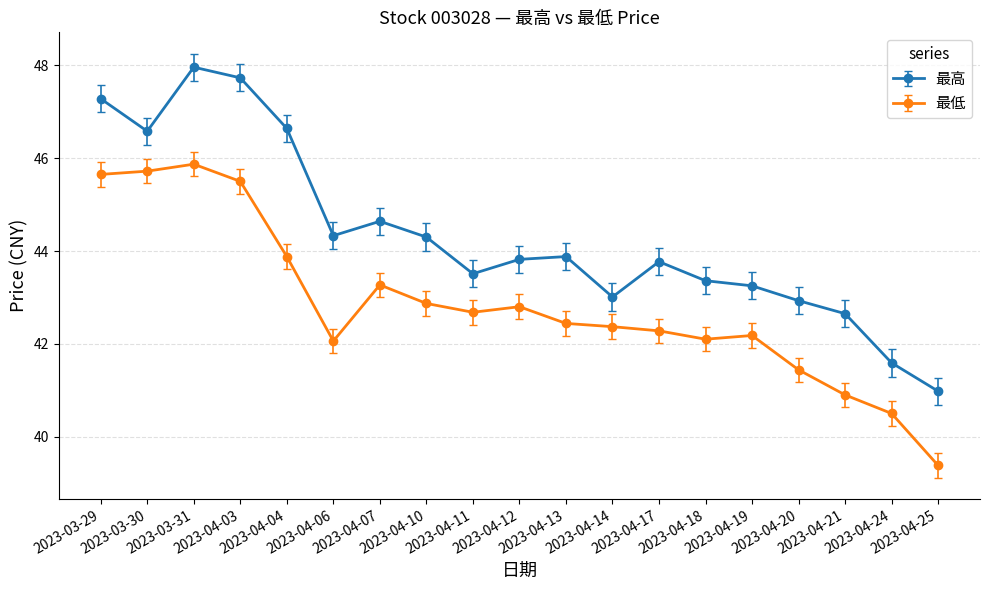

What is the value of the 最低 point at the 16th from the left?

41.4